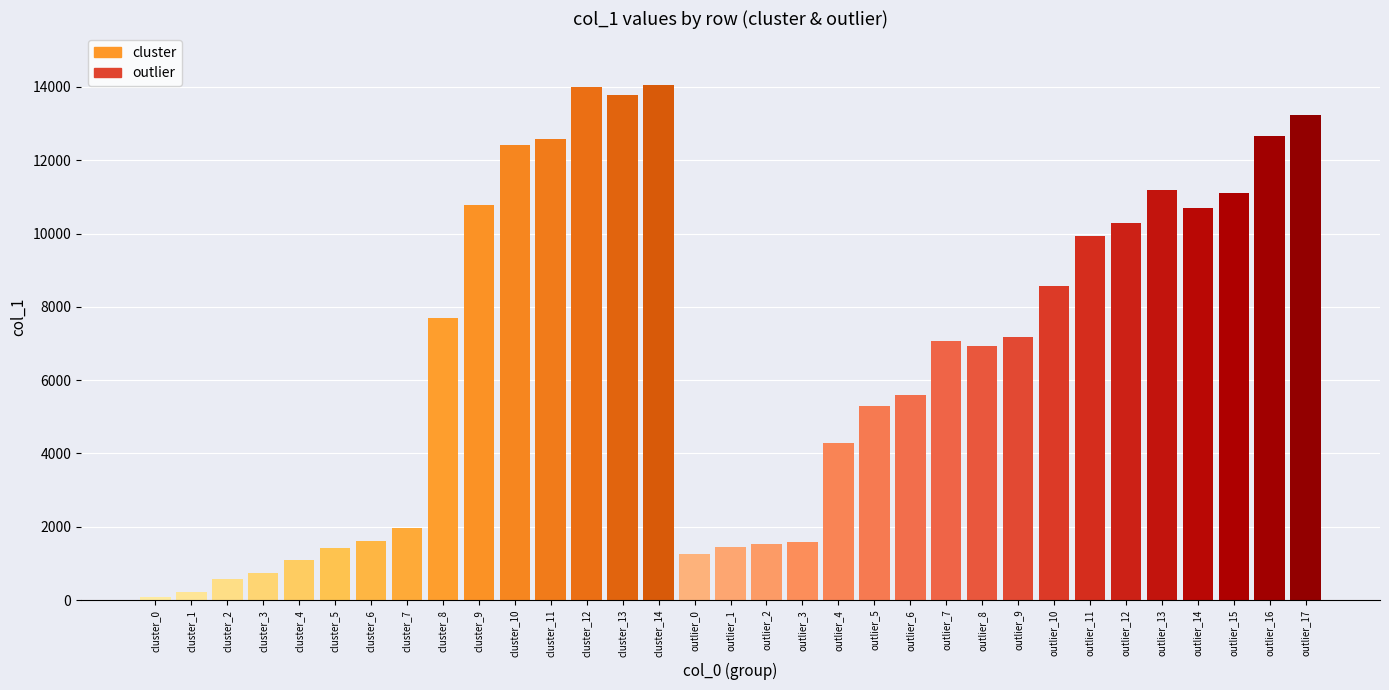

At which label does the data first exceed 7081?

cluster_8